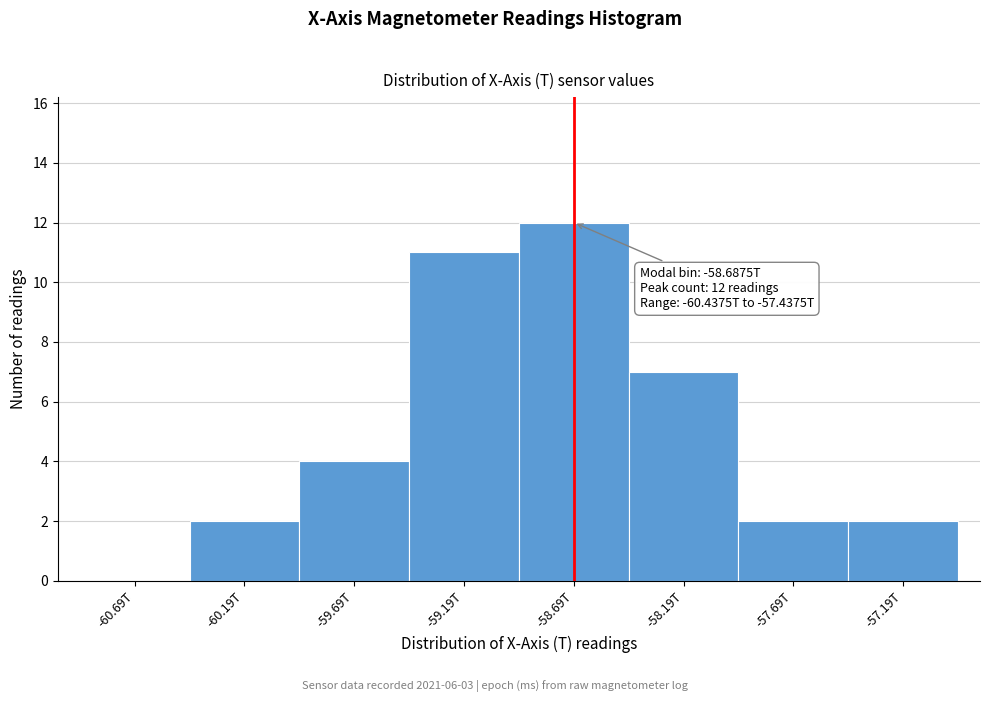

Reading left to right, transcribe all the data shown in this chart.

-60.69T=0	-60.19T=2	-59.69T=4	-59.19T=11	-58.69T=12	-58.19T=7	-57.69T=2	-57.19T=2